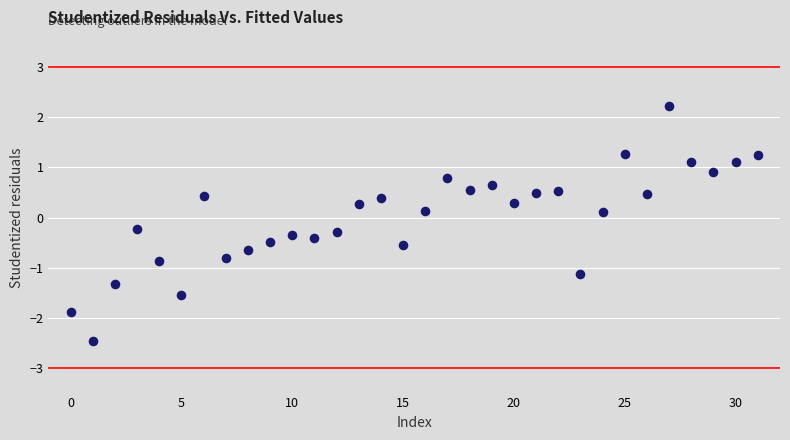

Count the number of points in this scatter plot.

32